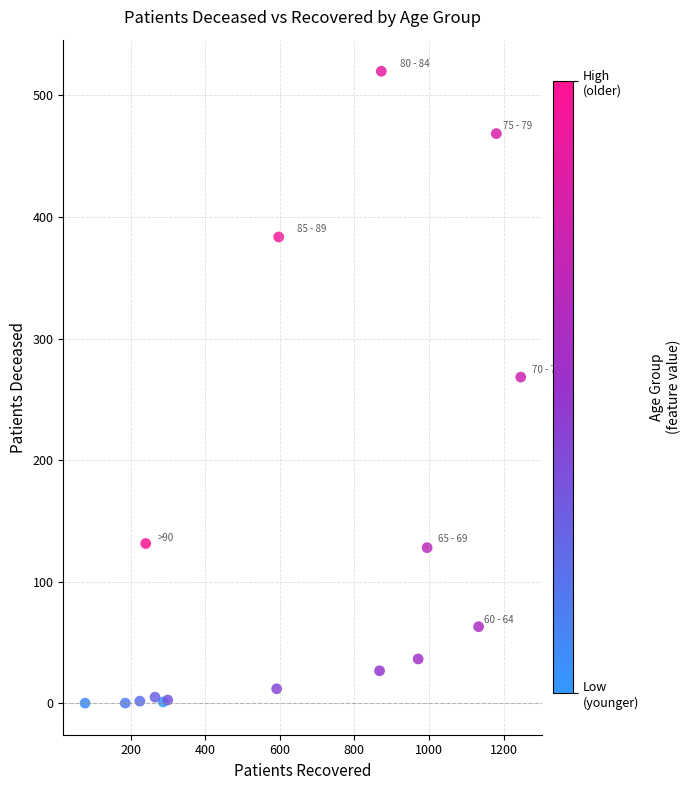

What Y value in the scatter plot is closest to 260?

268.3